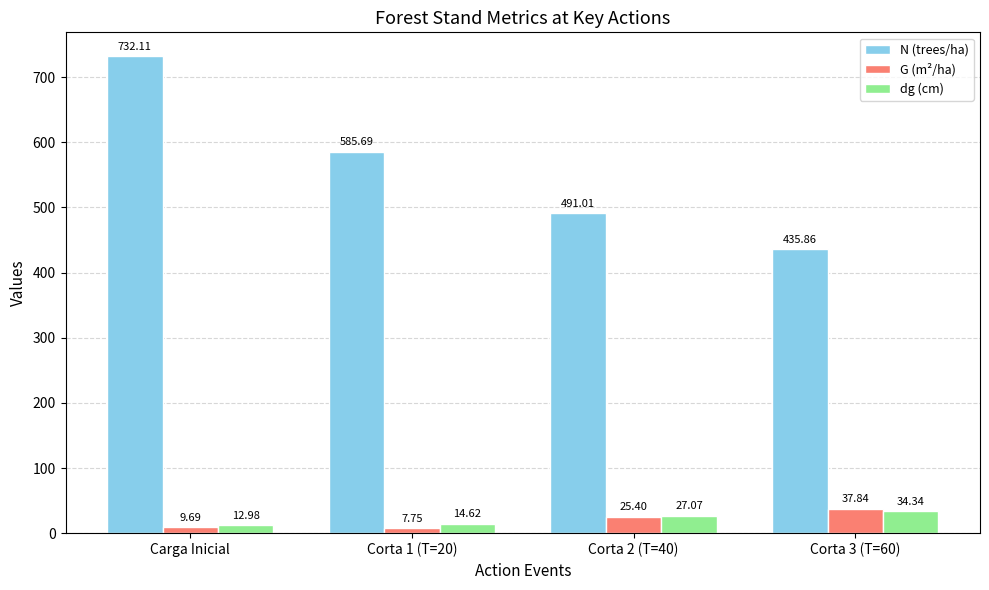

What is the sum of the G (m²/ha) values at Carga Inicial and Corta 2 (T=40)?

35.1